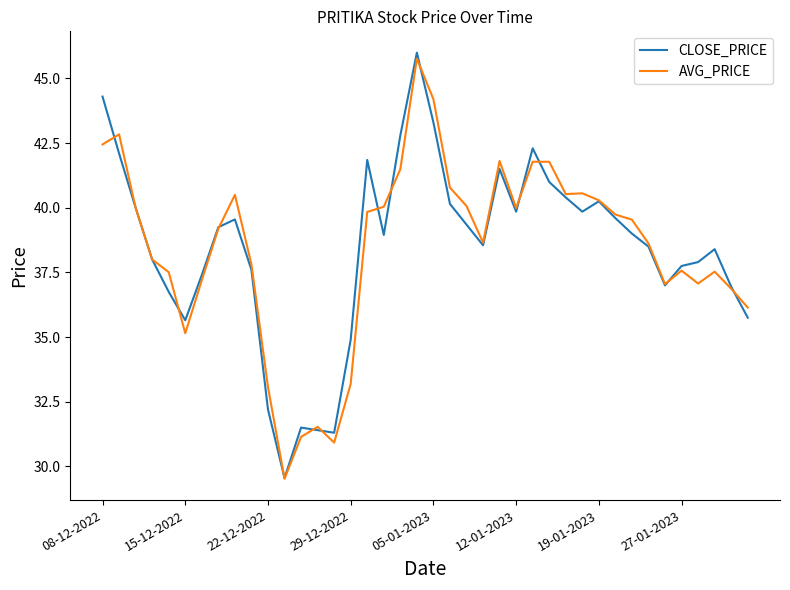

What is the minimum value shown in the chart?

29.5